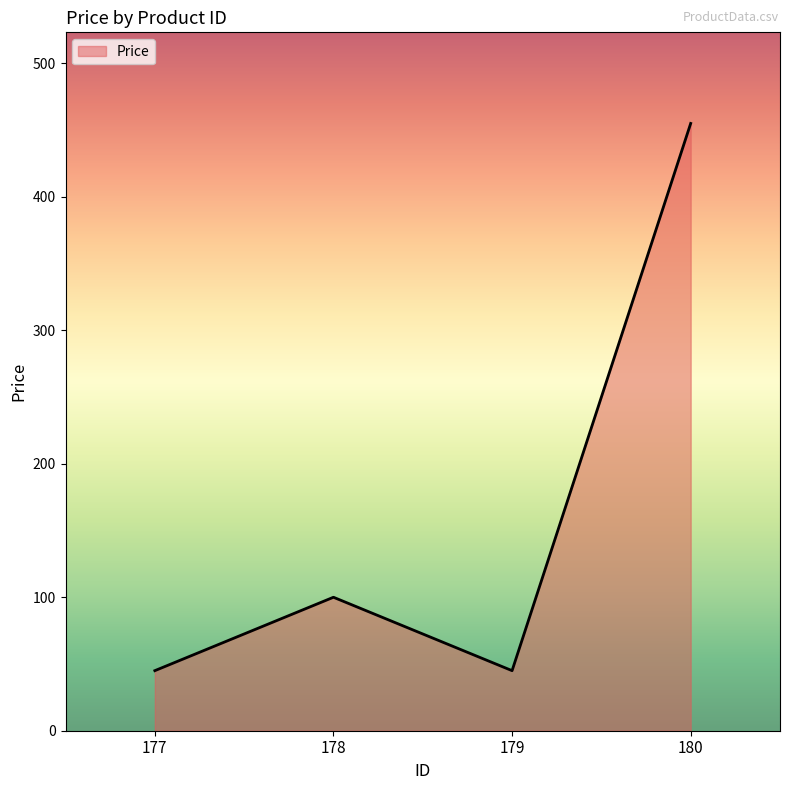

What is the difference between the second highest and minimum values?

55